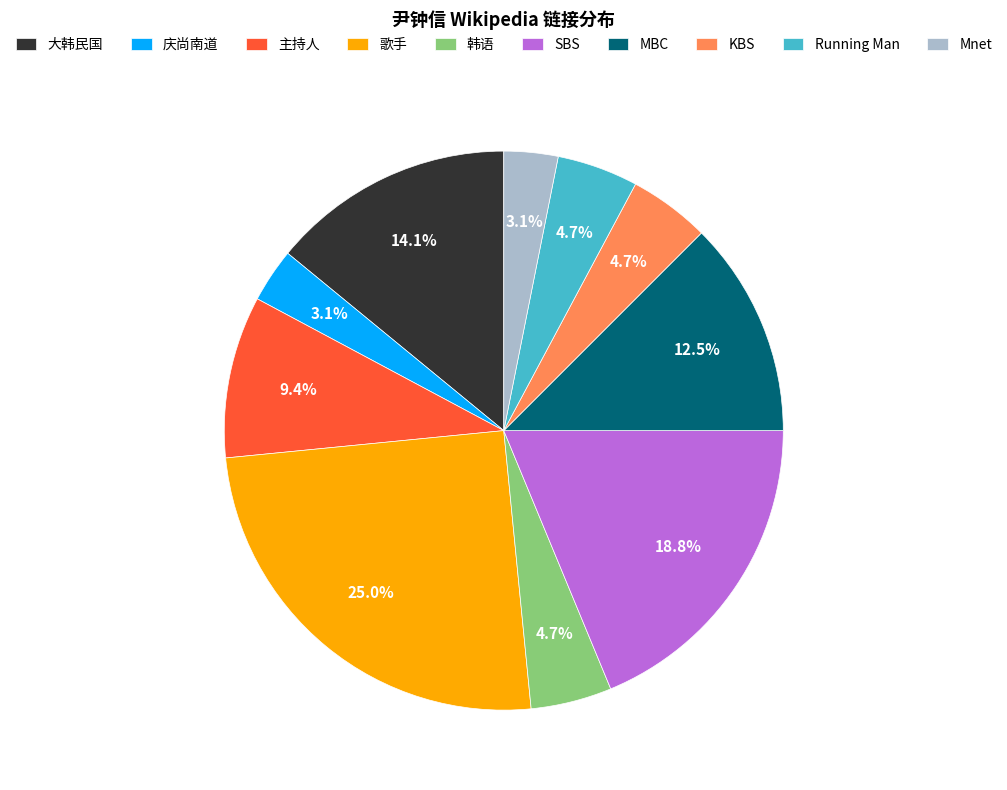

What is the largest slice in the pie chart?

歌手